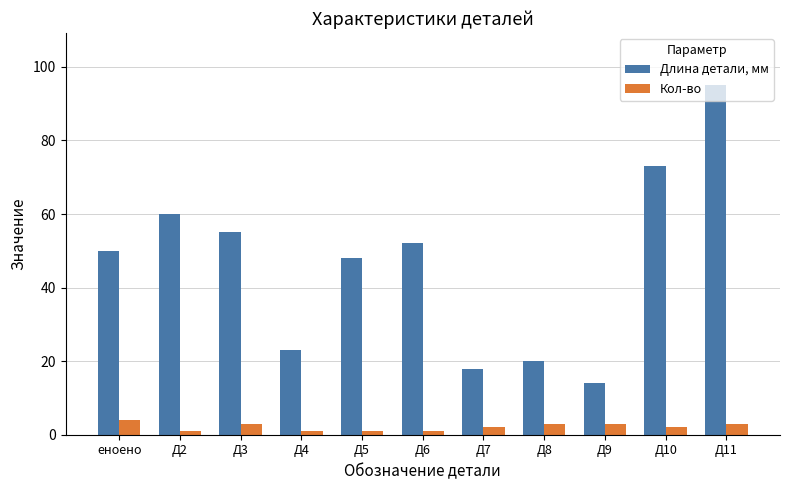

Which series has the largest range (max minus min)?

Длина детали, мм